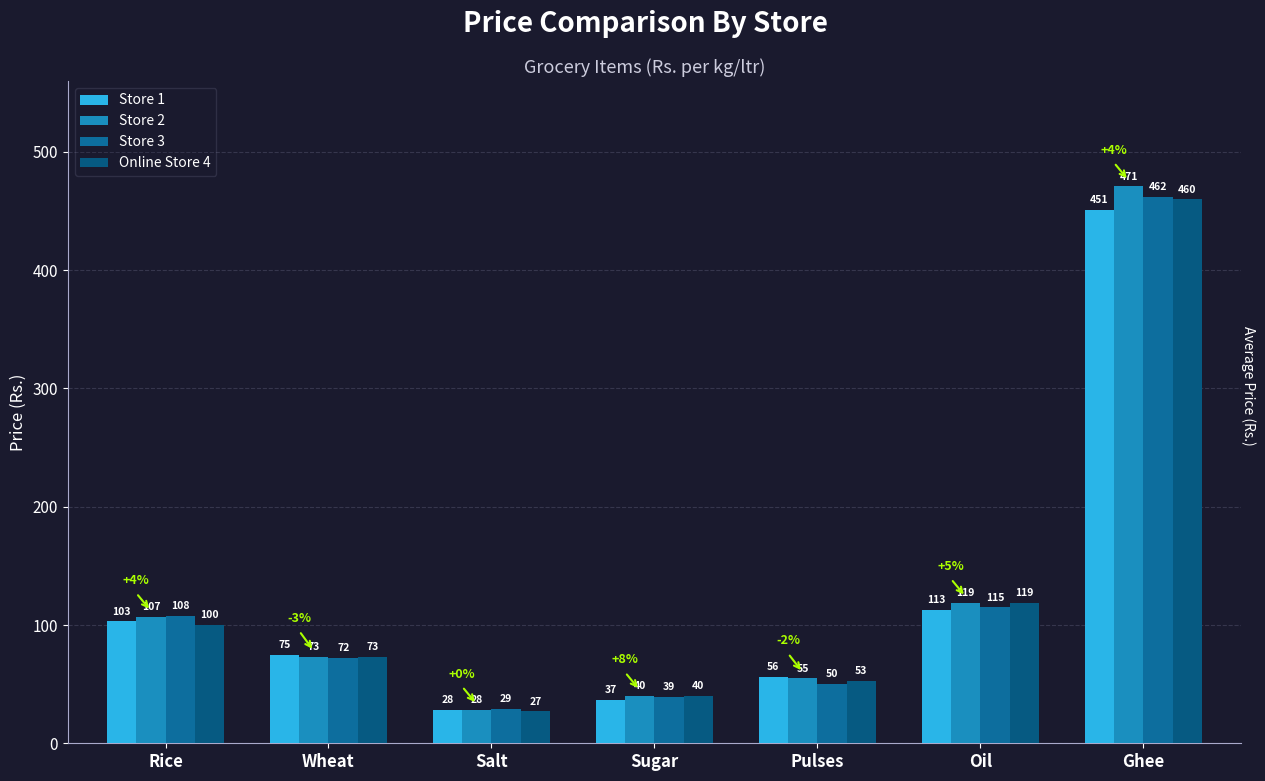

Which series has the widest spread of values?

Store 2